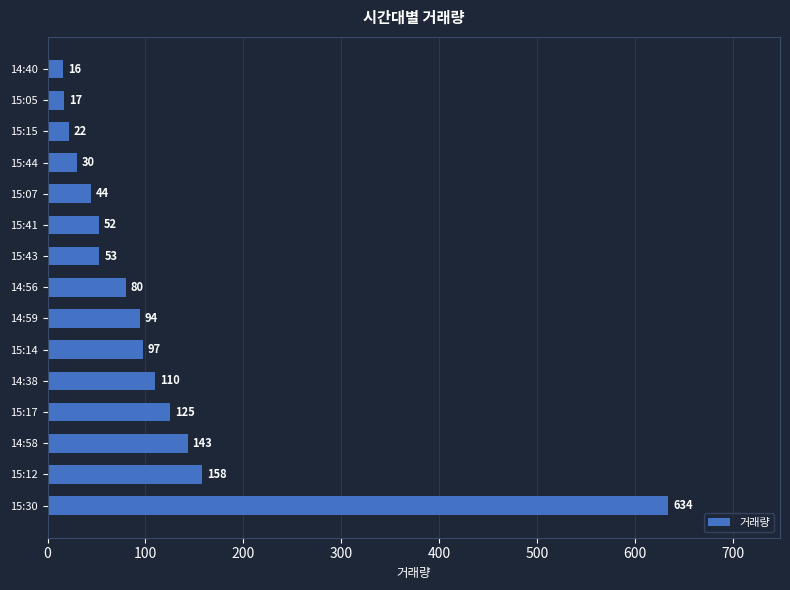

Rank the categories by value from lowest to highest.

14:40, 15:05, 15:15, 15:44, 15:07, 15:41, 15:43, 14:56, 14:59, 15:14, 14:38, 15:17, 14:58, 15:12, 15:30